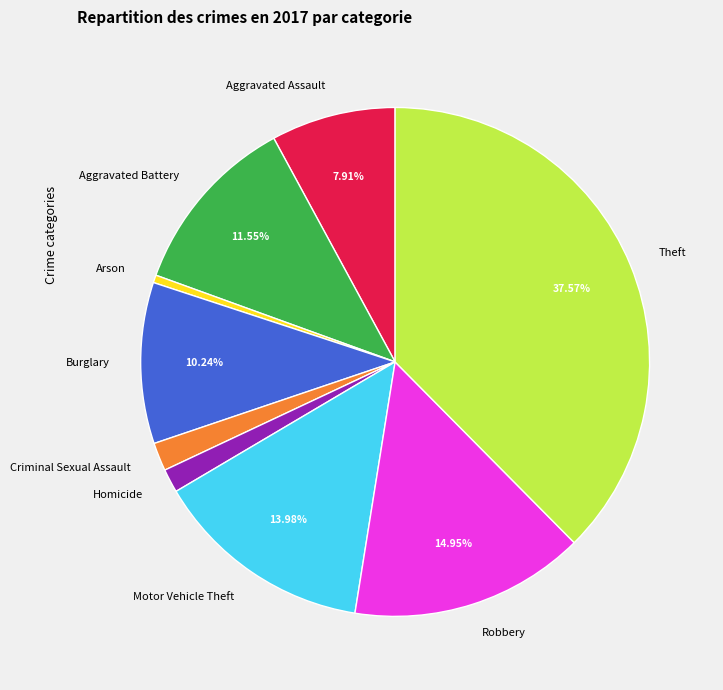

What is the ratio of the value at Aggravated Assault to the value at Aggravated Battery?

0.7